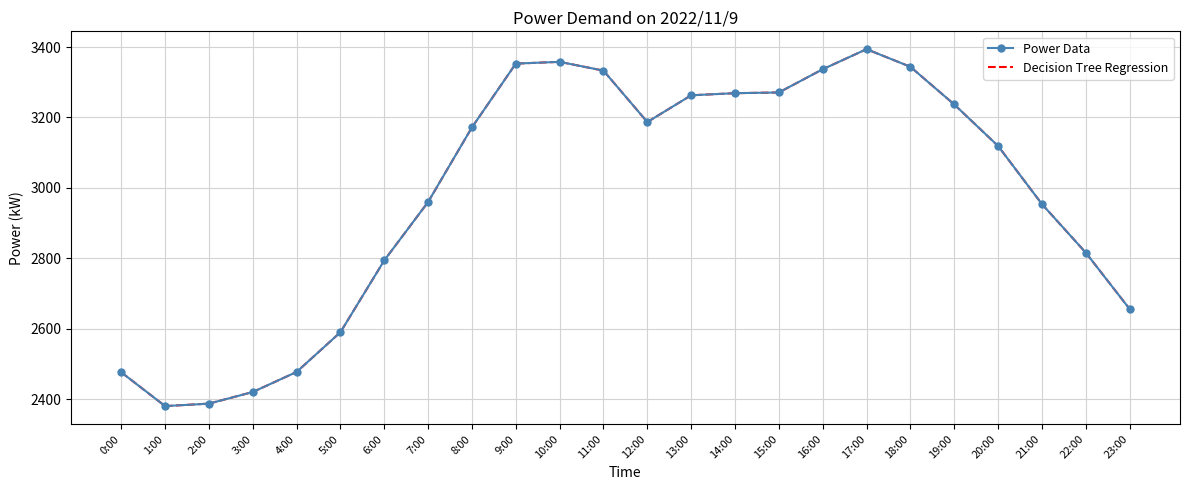

What is the label of the 3rd point from the right?

21:00